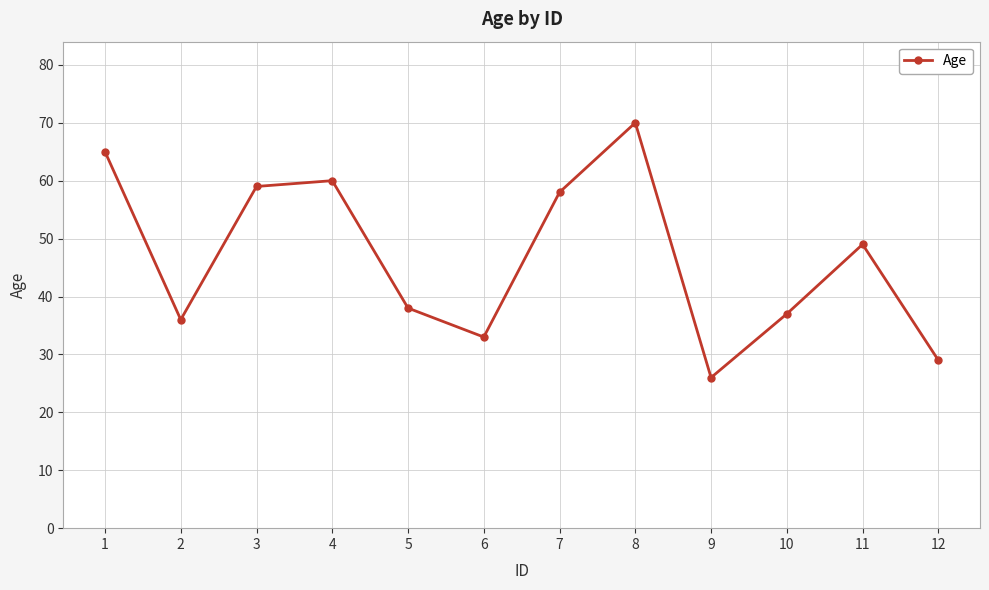

What is the average value?

47